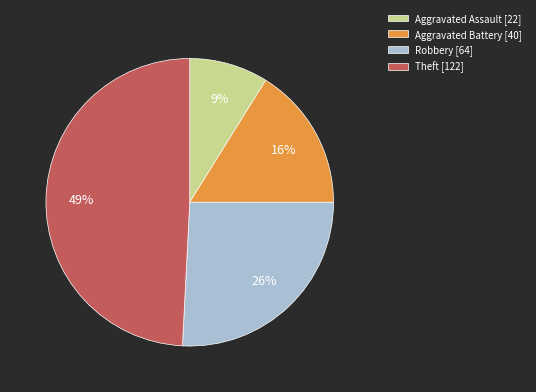

How many slices are in this pie chart?

4